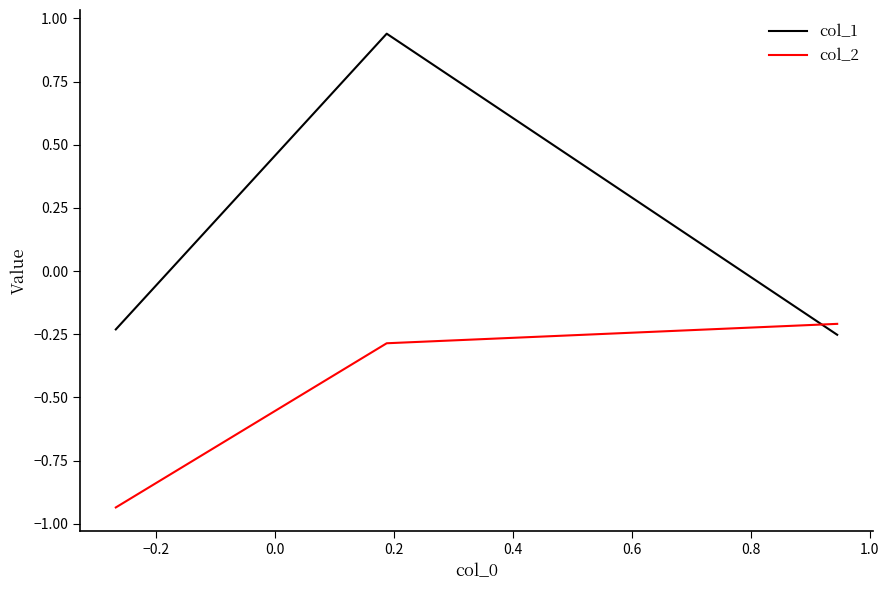

Which series has the largest total across all categories?

col_1